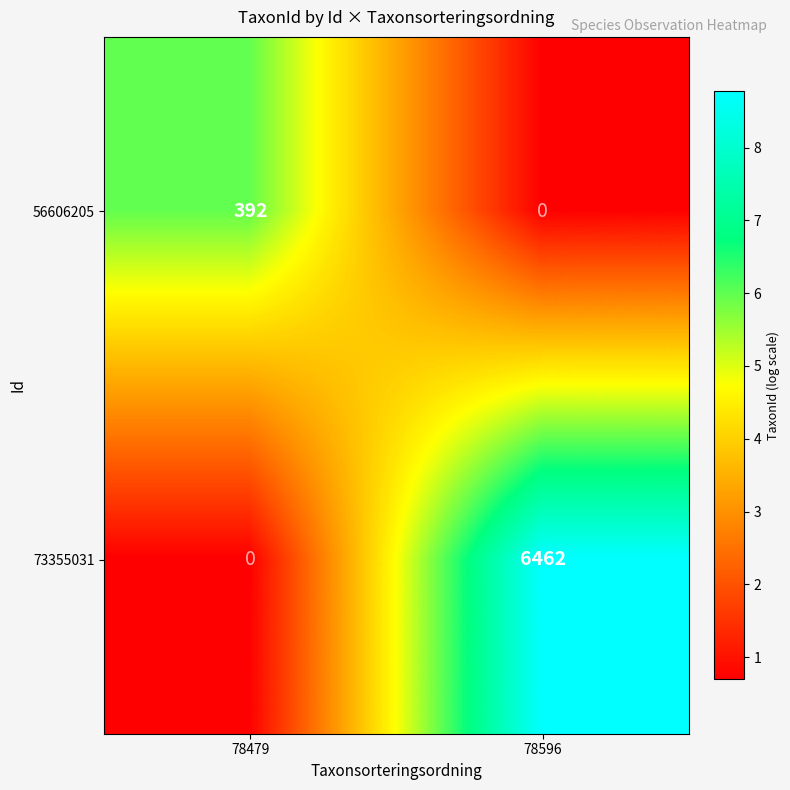

Reading left to right, list all the values displayed in this chart.

56606205: 392	0
73355031: 0	6462